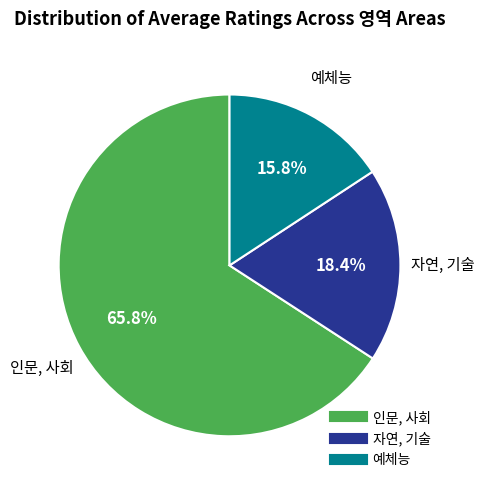

Is there any slice that represents more than half of the pie?

Yes